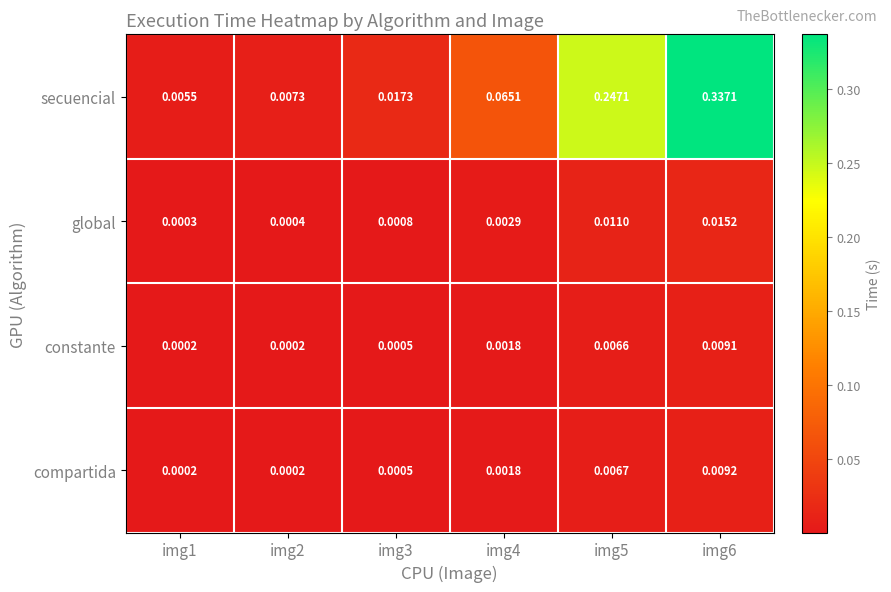

Rank the series by their maximum value, from lowest to highest.

constante, compartida, global, secuencial